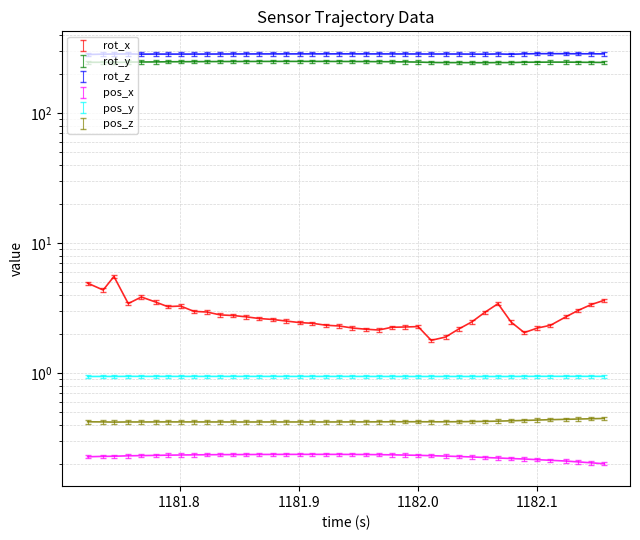

List the series in order of their peak value, highest first.

rot_z, rot_y, rot_x, pos_y, pos_z, pos_x